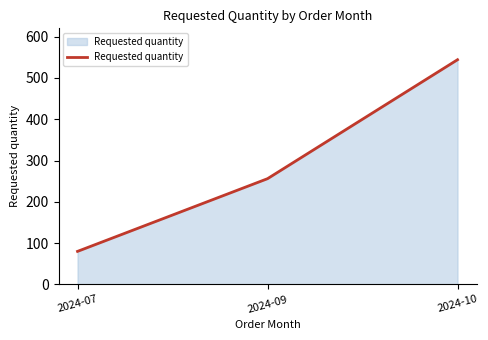

How many series are shown in this chart?

1